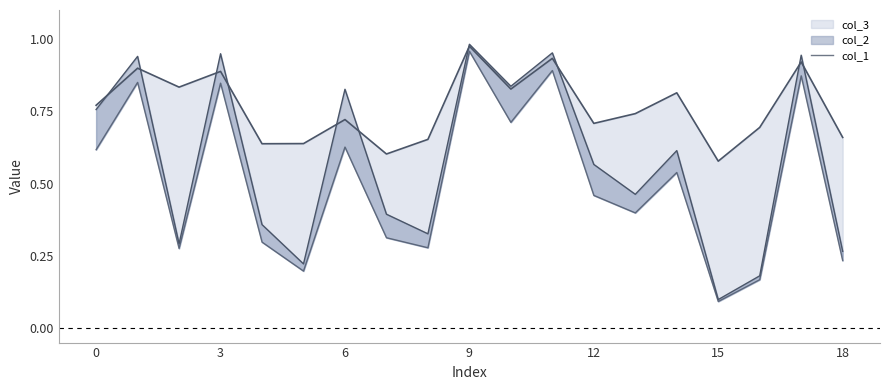

Read the value at 6.

0.6